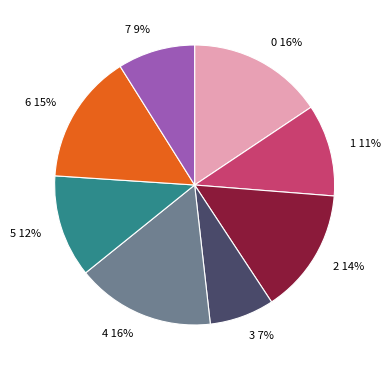

What is the ratio of the value at 1 to the value at 6?

0.7